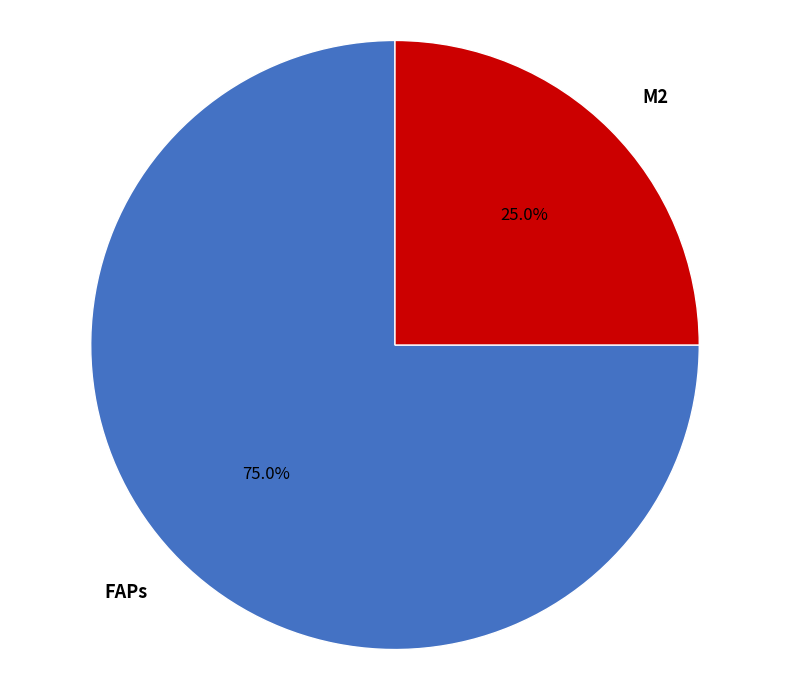

What is the largest slice in the pie chart?

FAPs